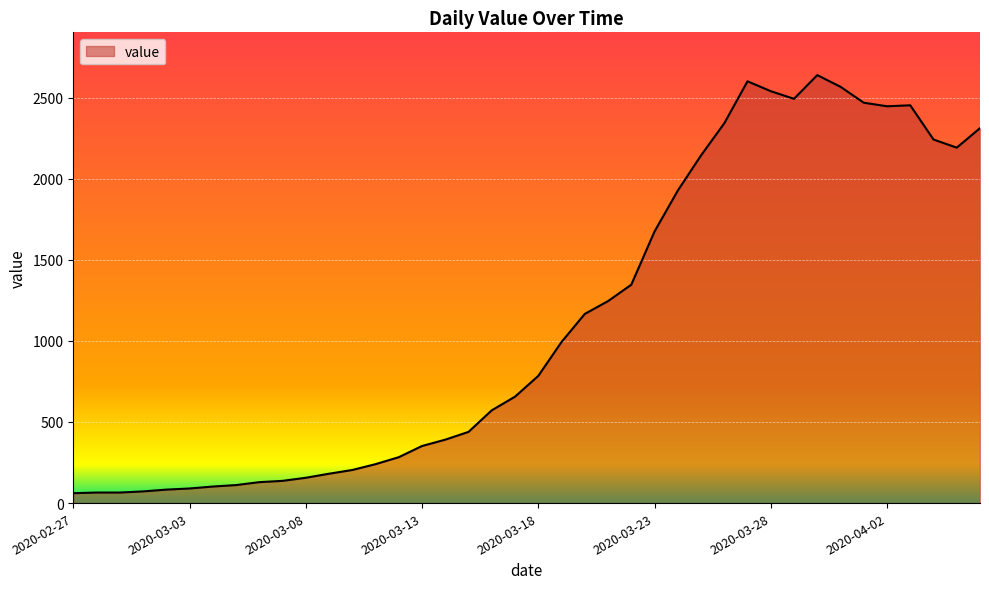

What is the difference between the maximum and minimum values?

2577